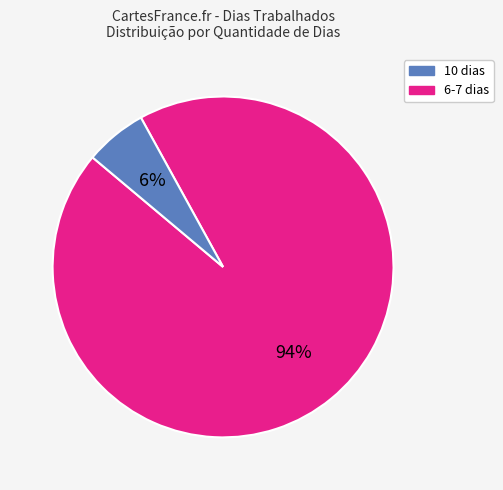

Count the number of slices in the pie.

2